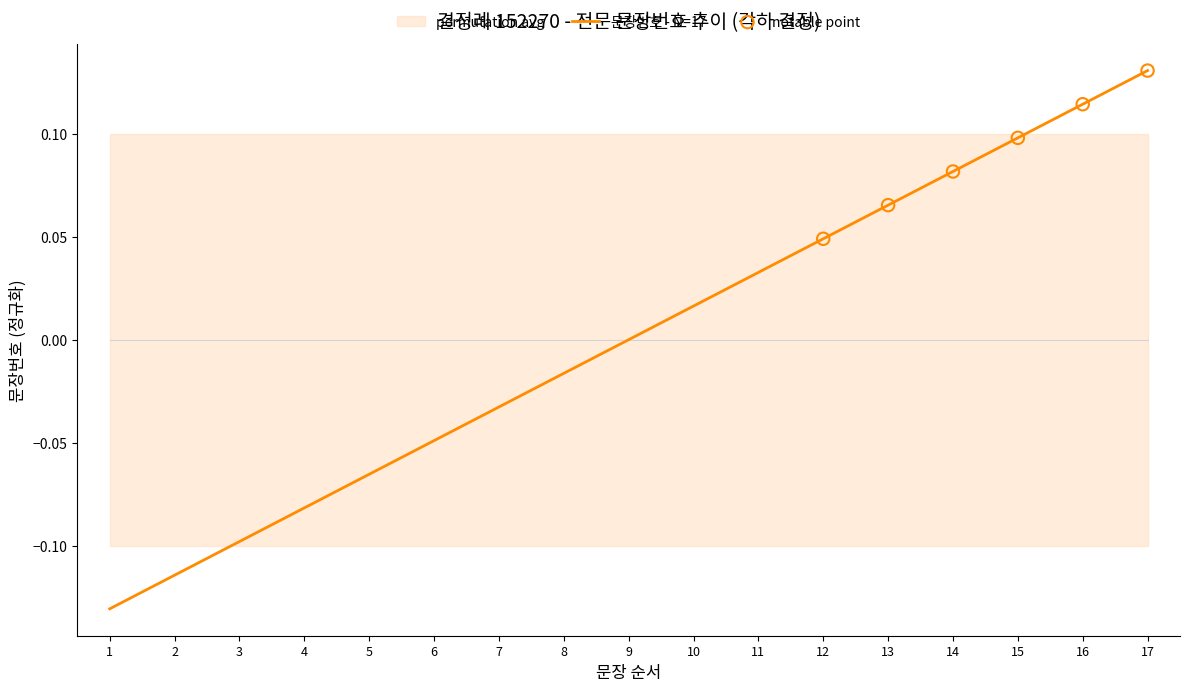

What is the change in value from 6 to 12?

+0.1